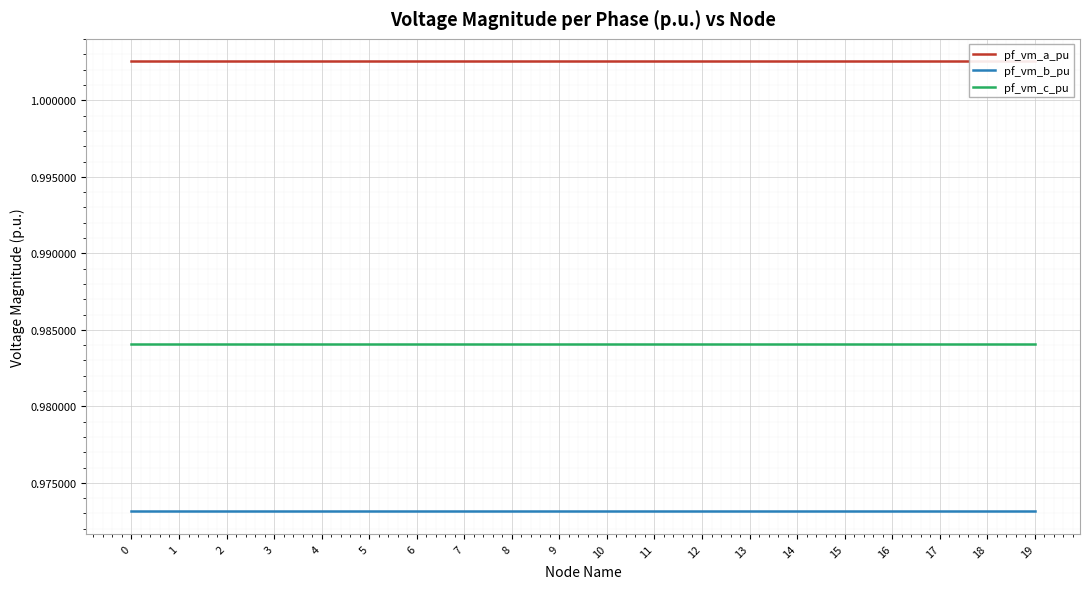

True or false: pf_vm_c_pu has a value of 0.2 at 3.

False